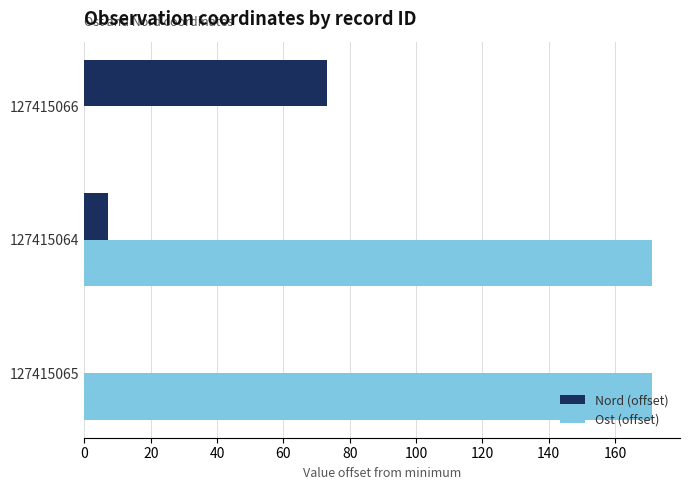

Which series has the largest total across all categories?

Ost (offset)